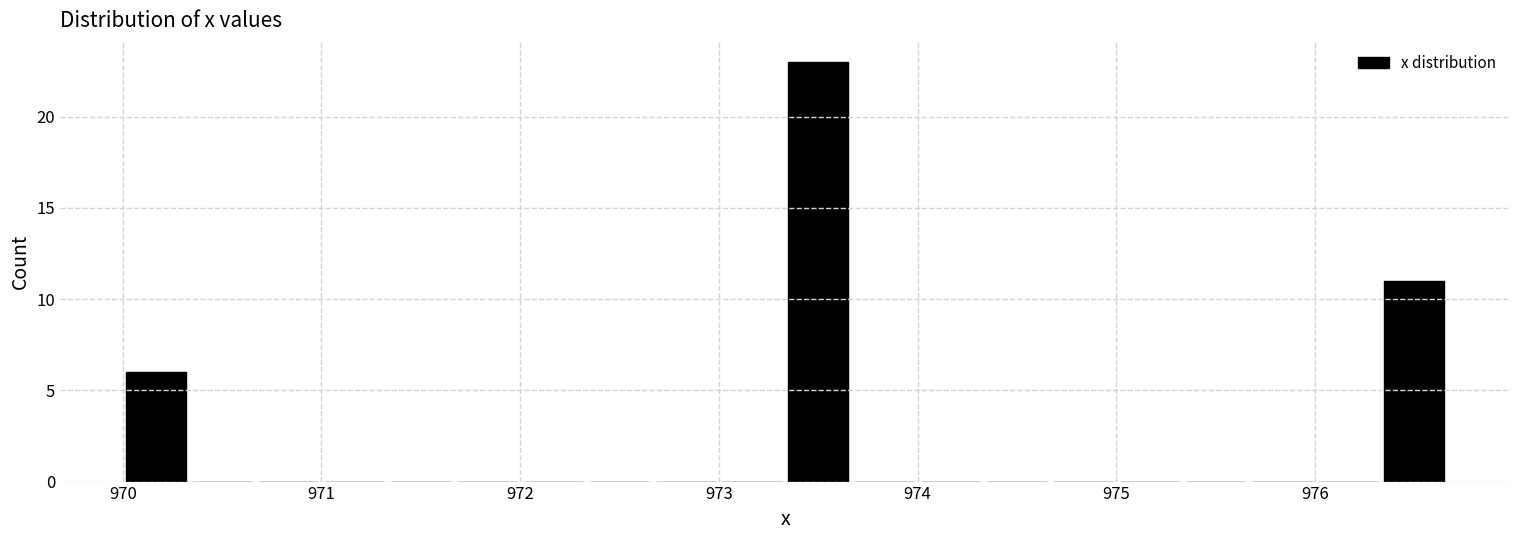

Around what value on the x-axis is the tallest bar? Give the approximate position of its centre, as read against the axis.

973.5